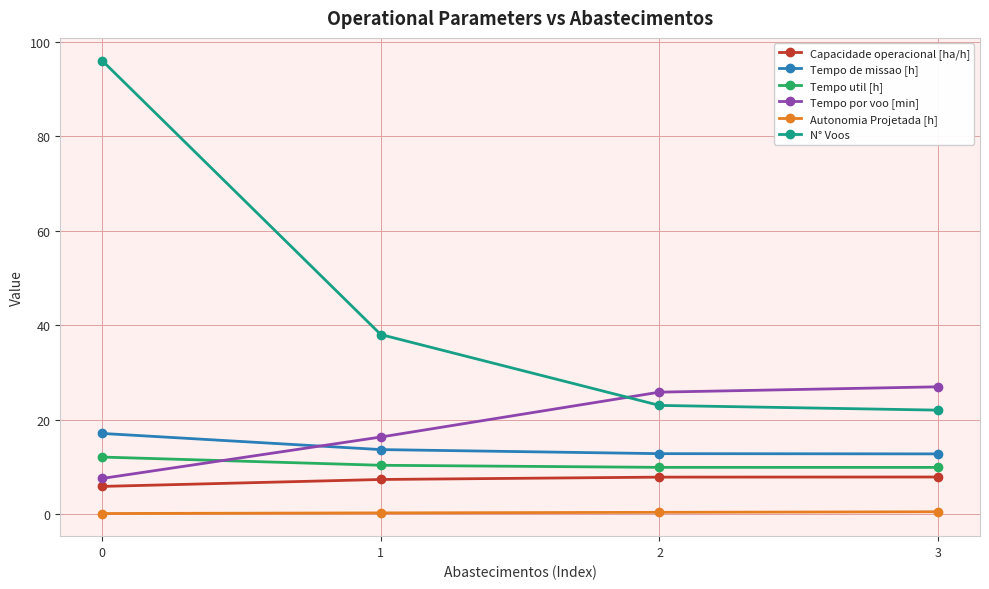

Which series has the largest range (max minus min)?

N° Voos